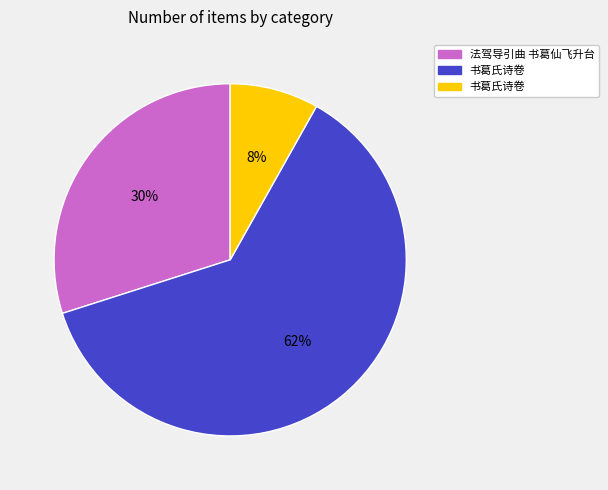

Count the number of slices in the pie.

3